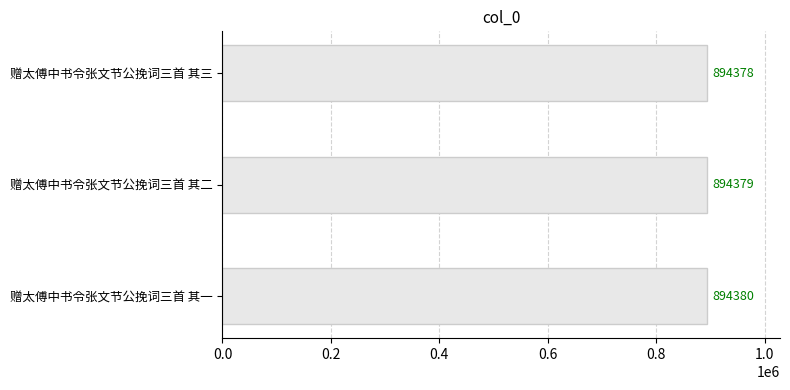

Count the number of data series in this chart.

1